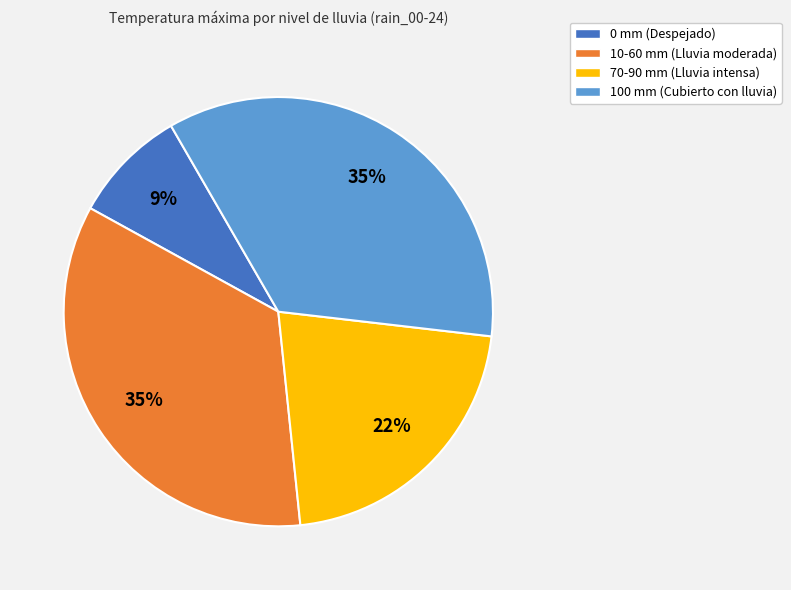

Does any single category account for the majority?

No